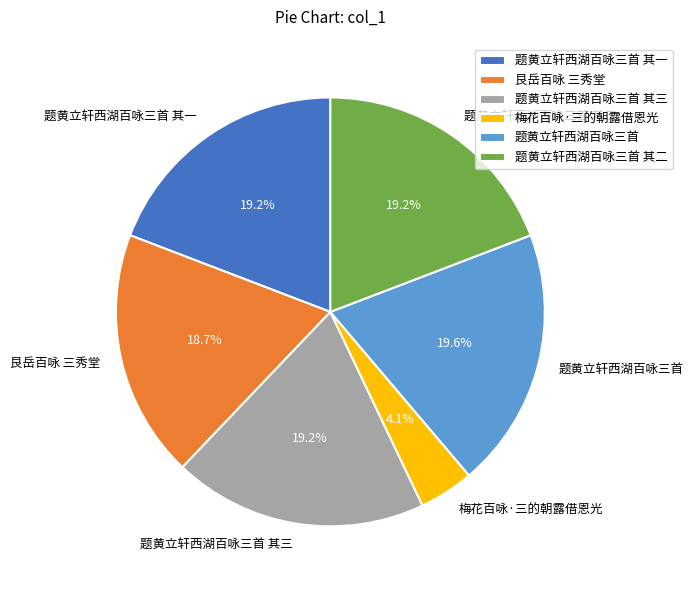

Which has a higher value, 题黄立轩西湖百咏三首 其二 or 梅花百咏·三的朝露借恩光?

题黄立轩西湖百咏三首 其二